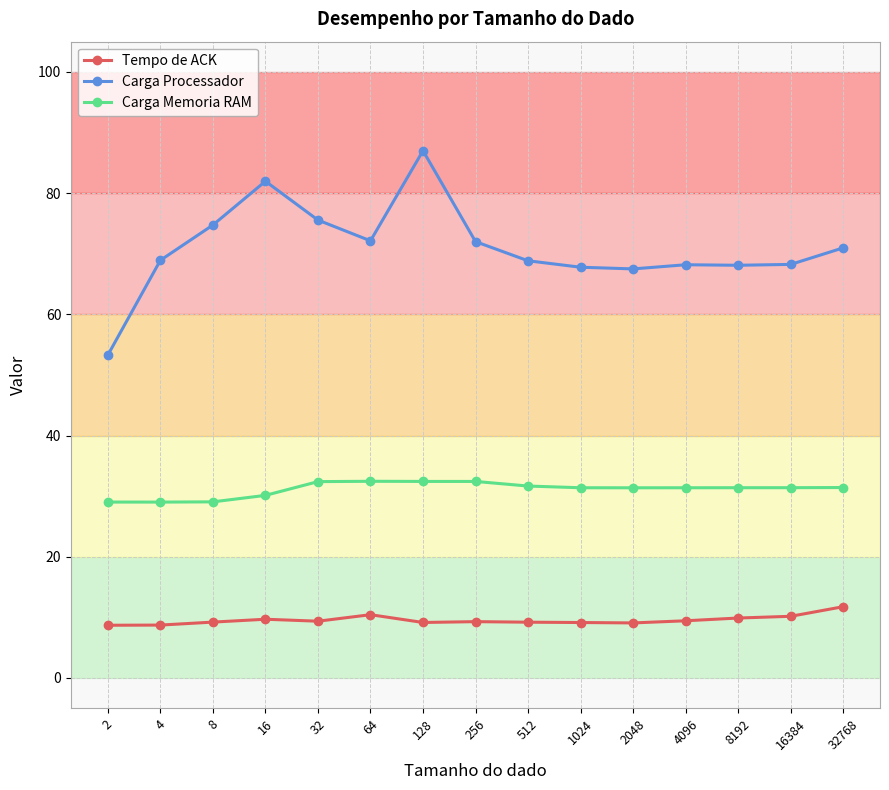

What is the difference between the maximum and second lowest values in the Carga Processador series?

19.5